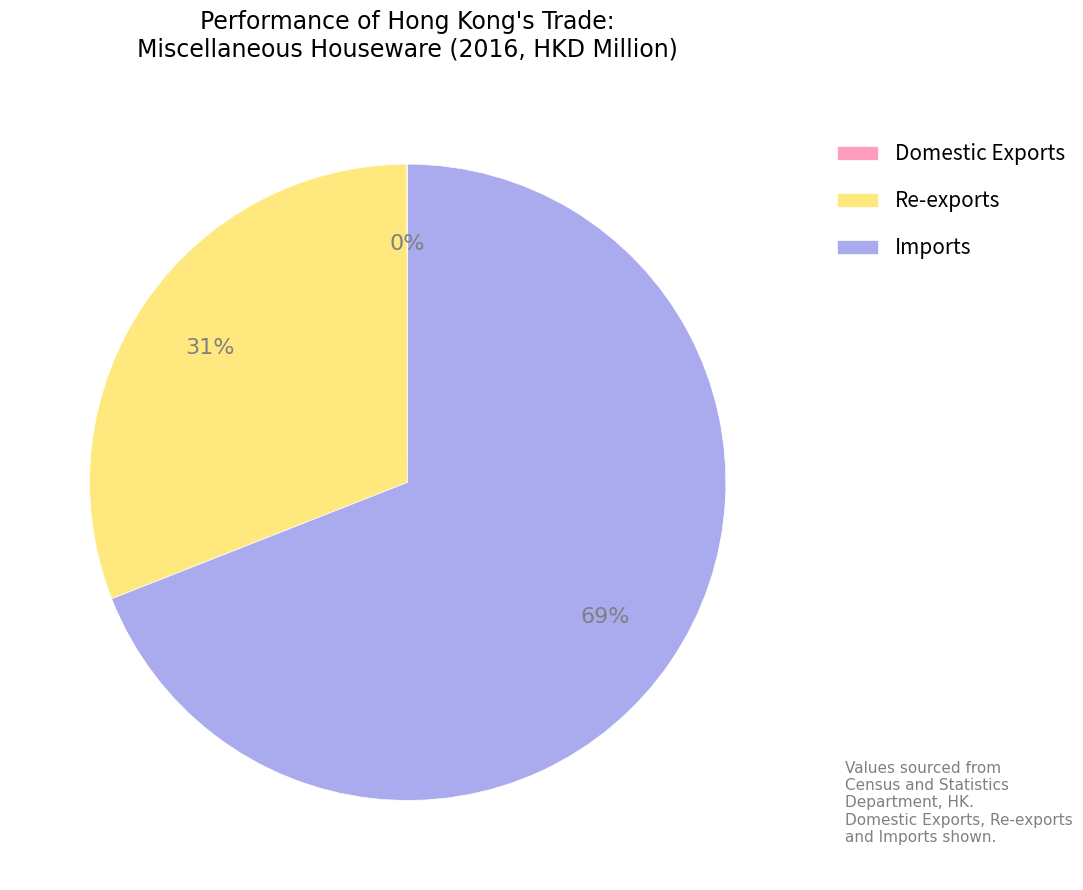

To the nearest percent, what is the difference between the largest and smallest slice percentages?

69%